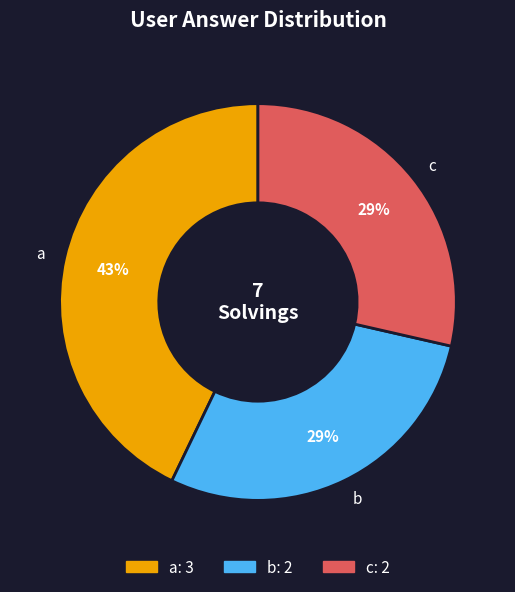

Does a represent more than half of the total?

No